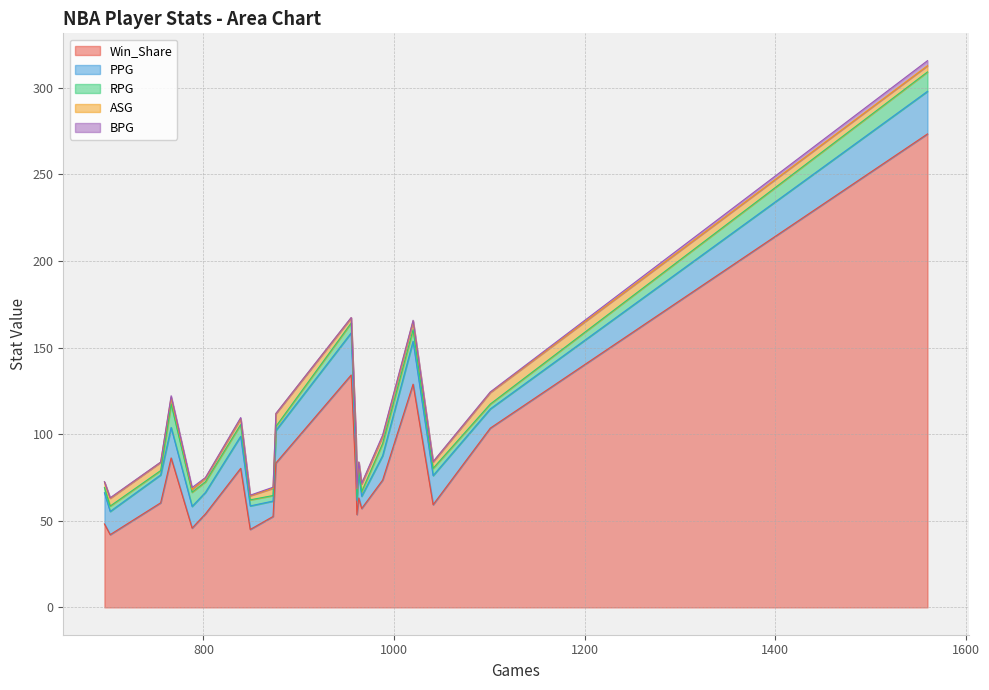

What is the minimum value for Win_Share?

42.0